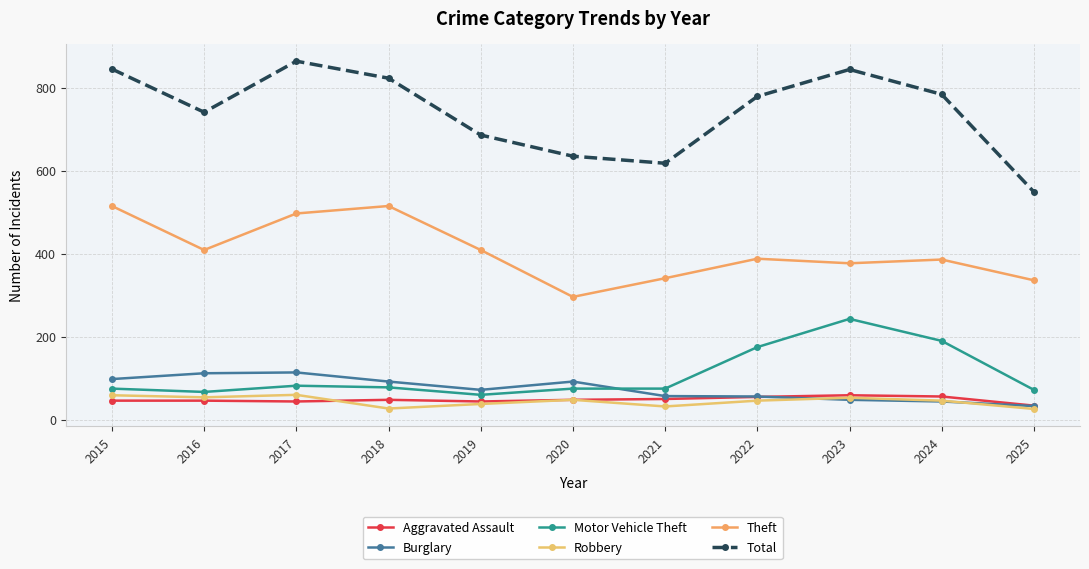

At how many categories does at least one series exceed 227?

11